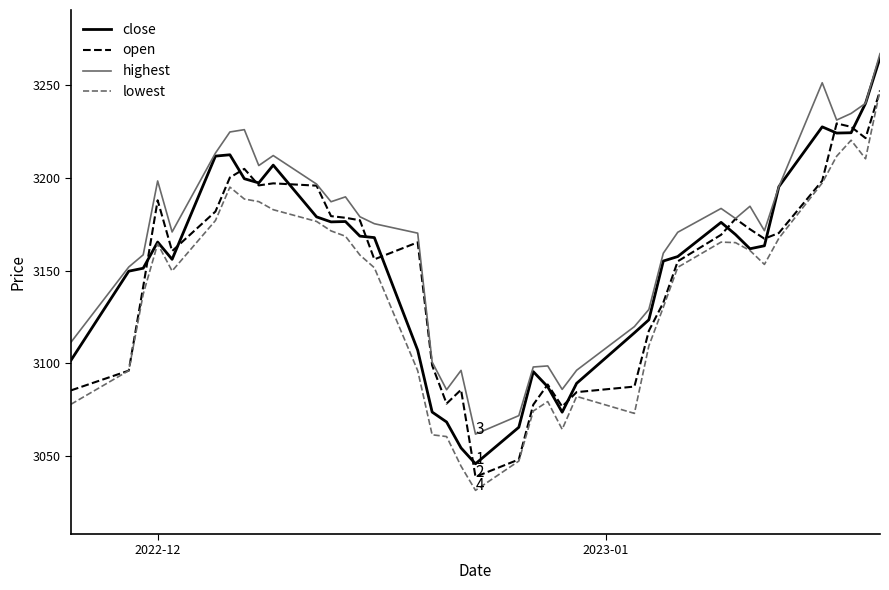

Which series has the largest total across all categories?

highest